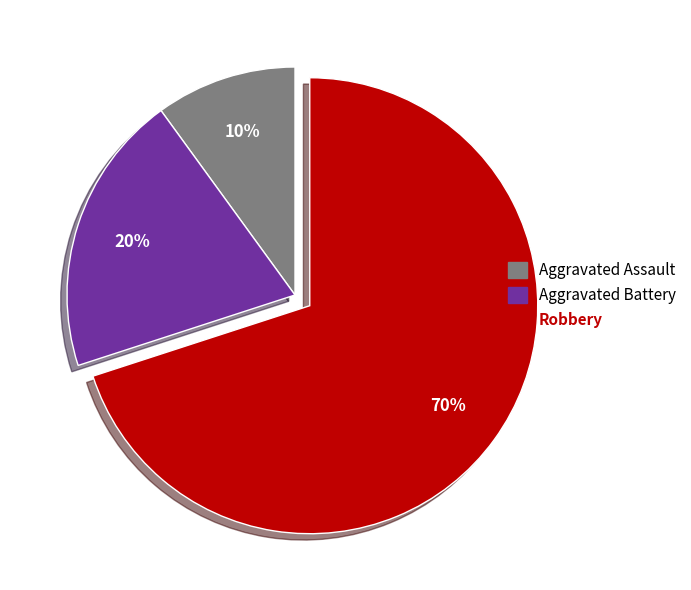

How many segments does this pie chart have?

3